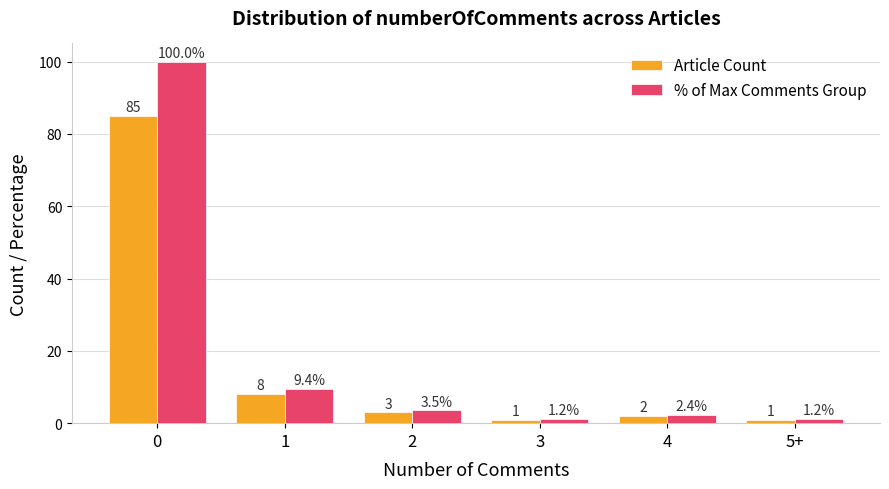

What value does the Article Count series have at 0?

85.0